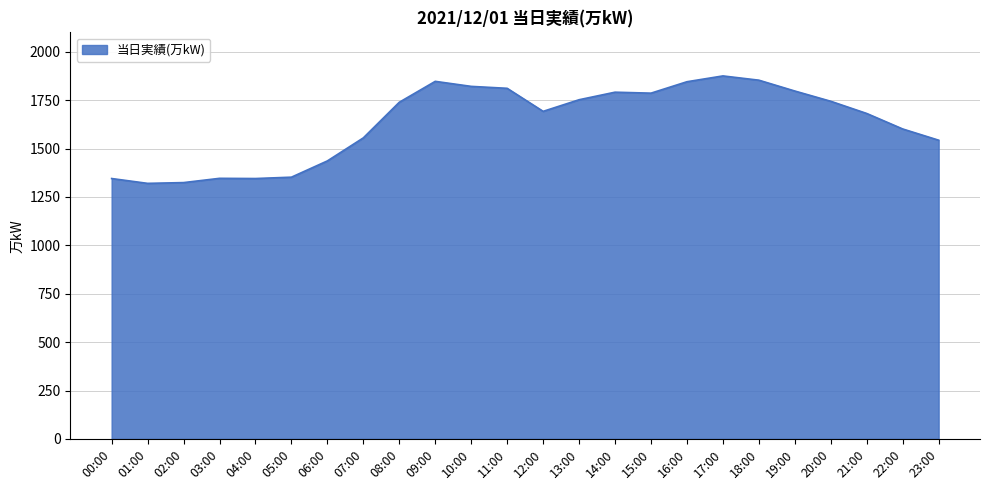

What is the difference between the values at 11:00 and 21:00?

130